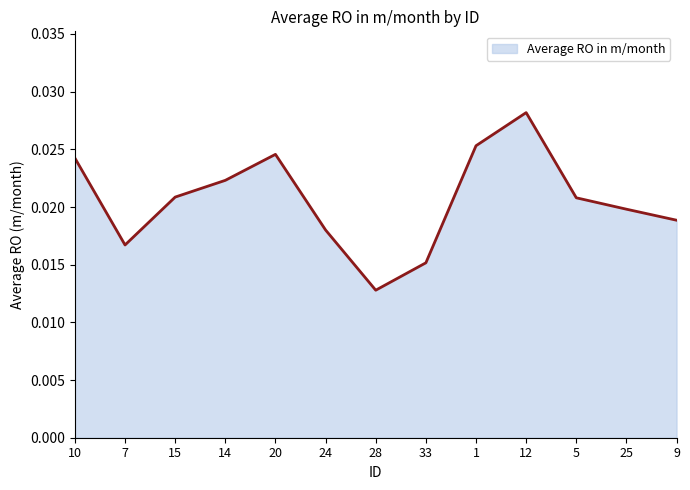

Where is the data nearest to the value 0?

28